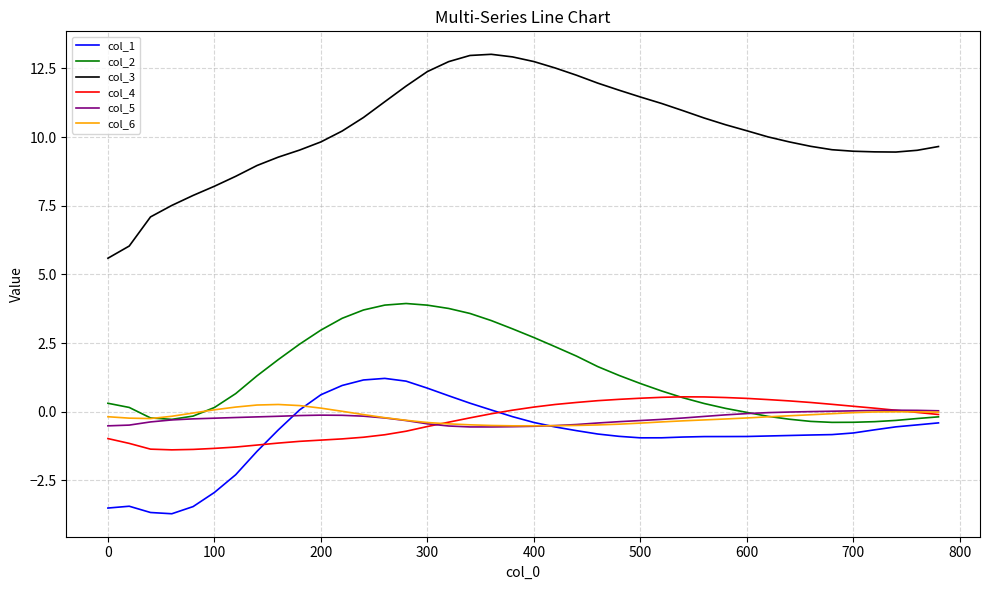

Which series has the largest range (max minus min)?

col_3